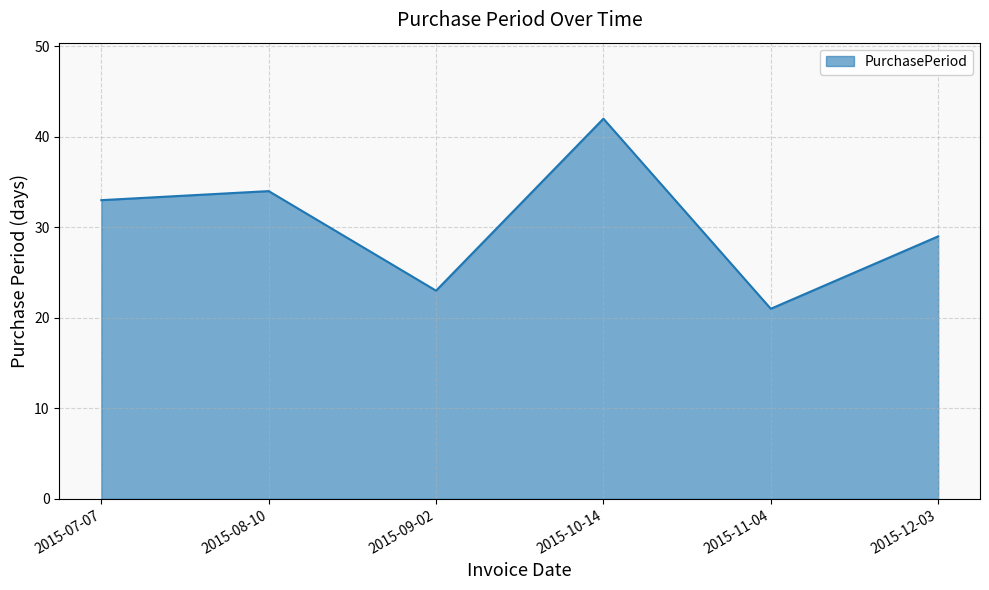

Reading left to right, what are all the values shown in this chart?

33	34	23	42	21	29